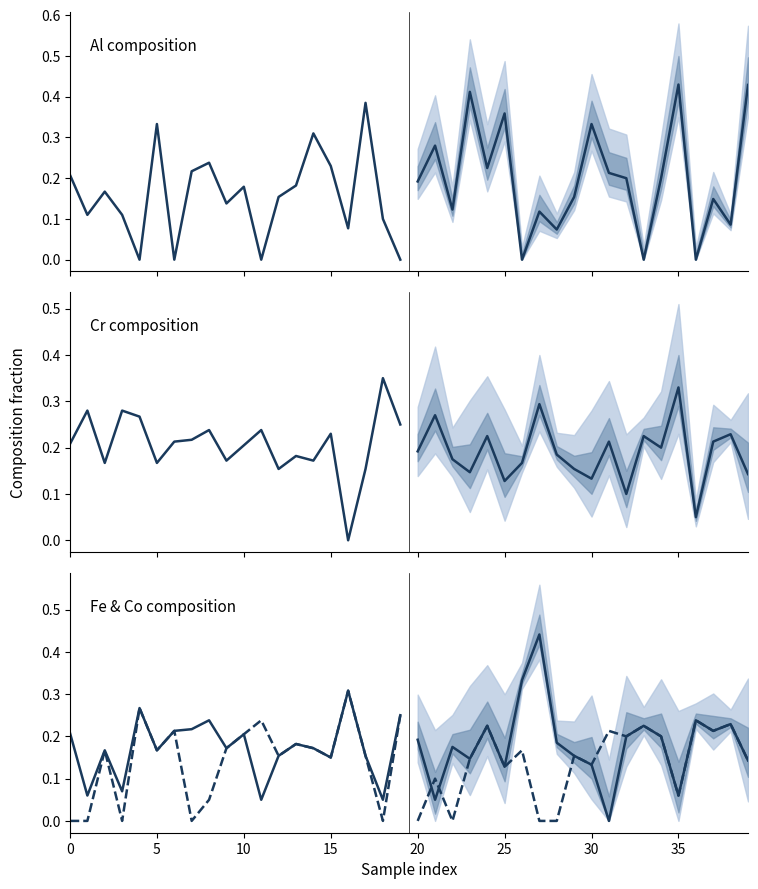

What is the label of the 6th point from the right?

14